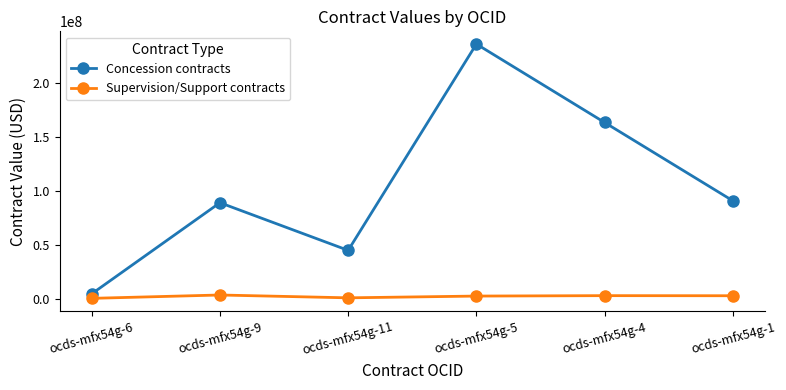

What is the lowest value of the Concession contracts series?

4358740.6